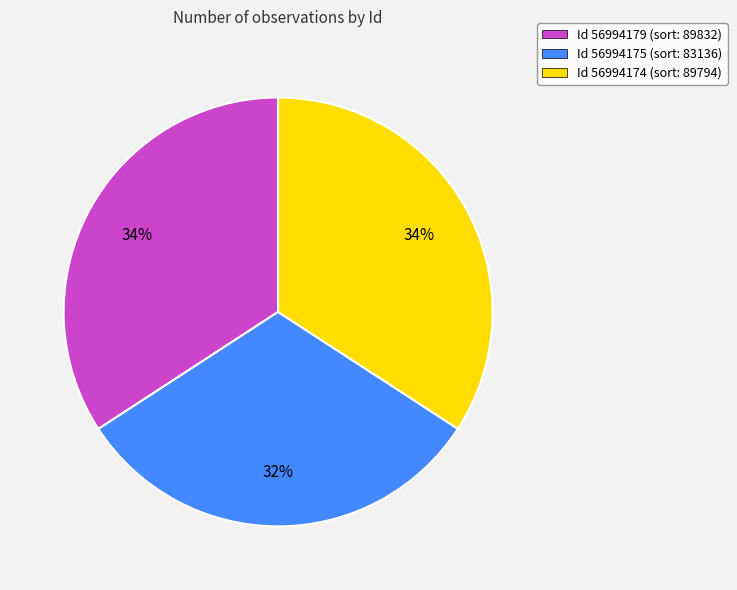

What is the ratio of the value at Id 56994174 (sort: 89794) to the value at Id 56994179 (sort: 89832)?

1.0